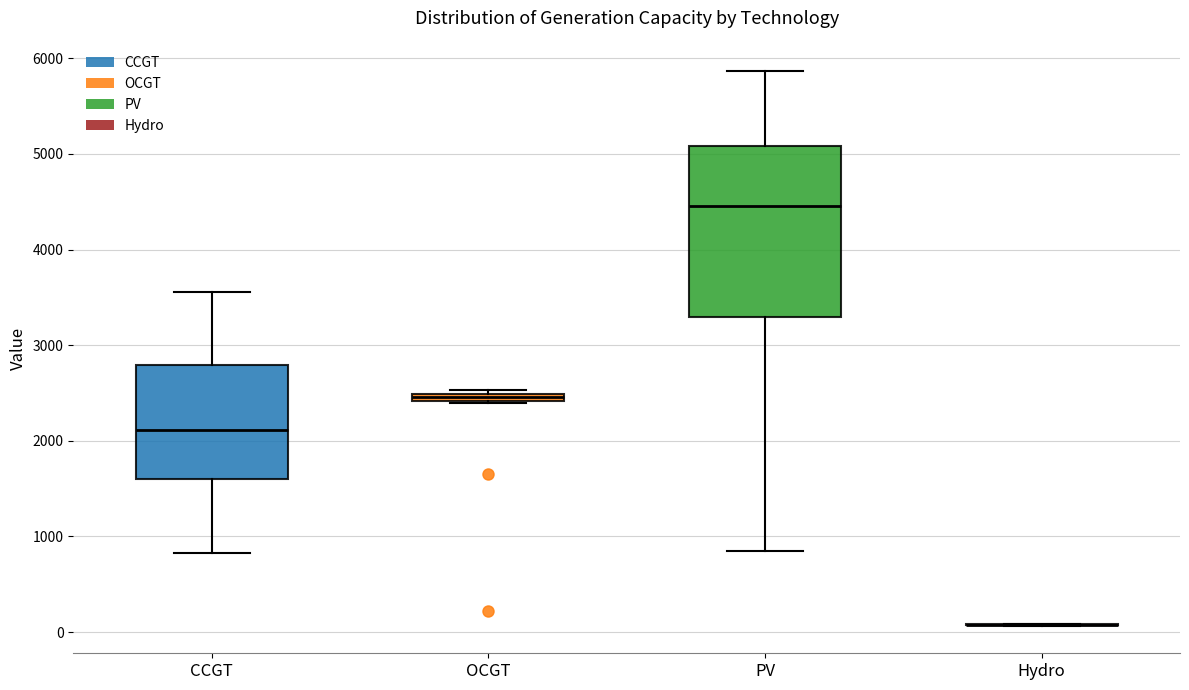

Comparing the boxes themselves (not the whiskers), which one is the tallest?

PV